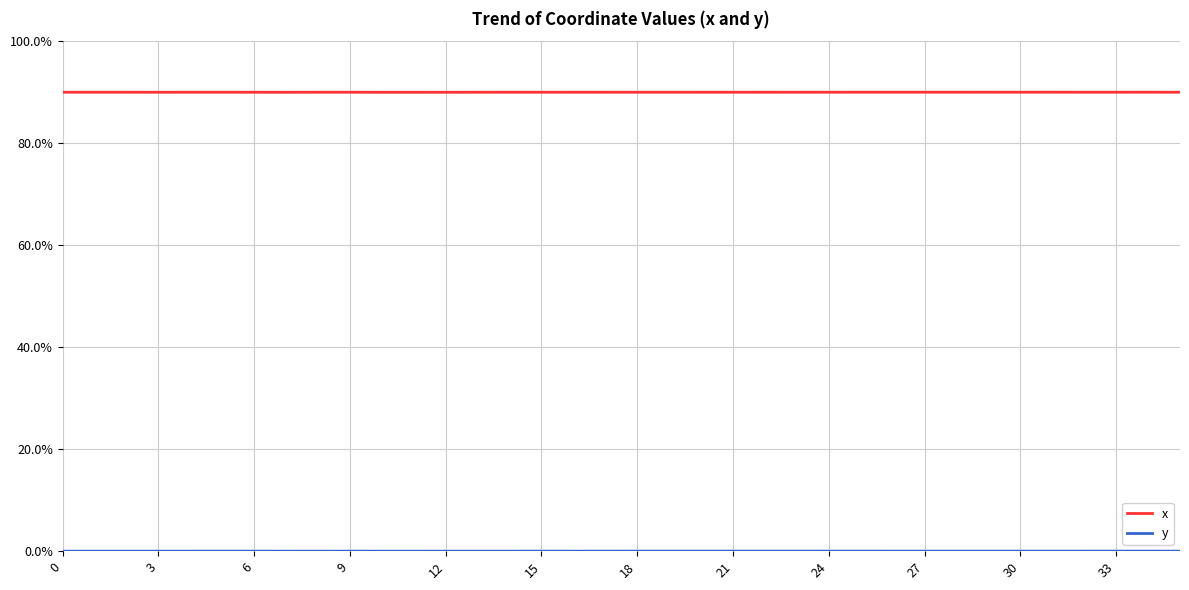

What is the maximum value for x?

90.0